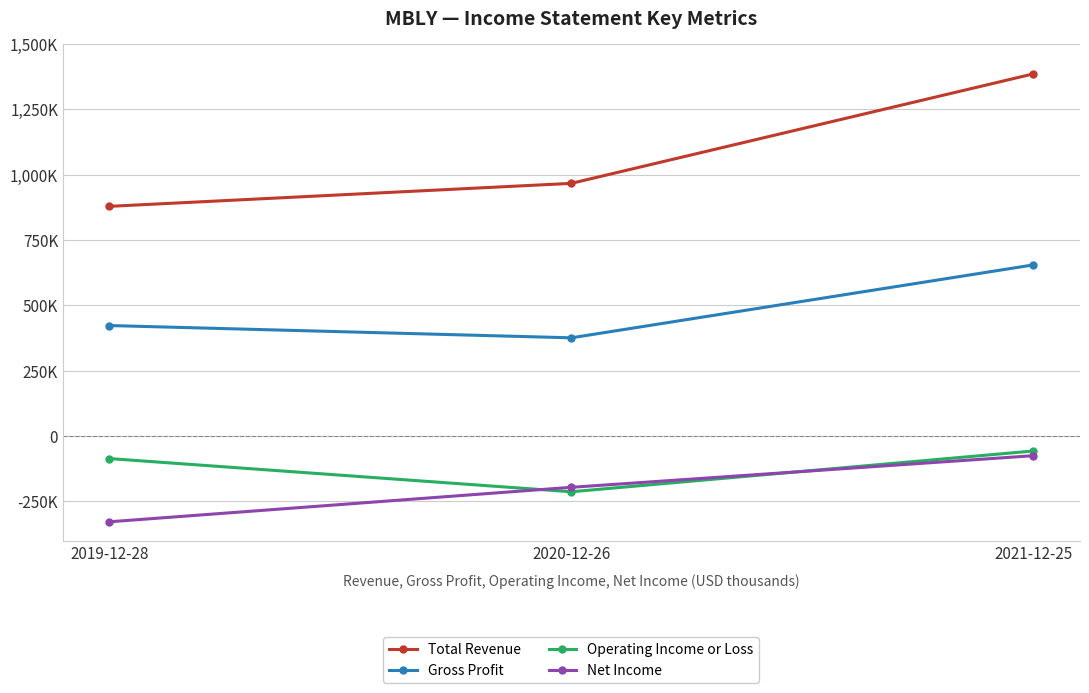

Which series has the largest total across all categories?

Total Revenue